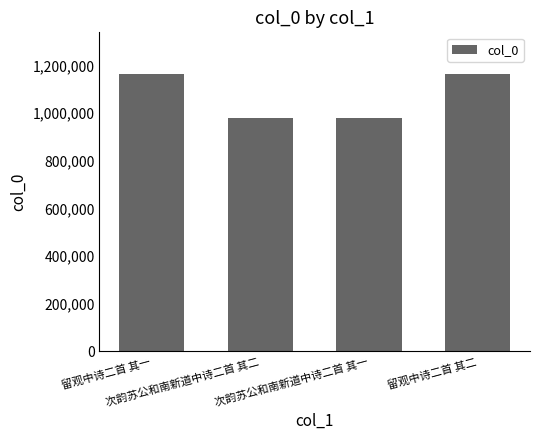

How many values are below 1163896?

2